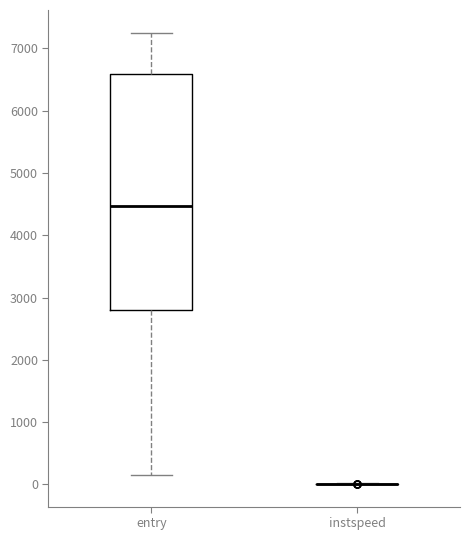

Which box is the tallest, from its lower edge to its upper edge?

entry